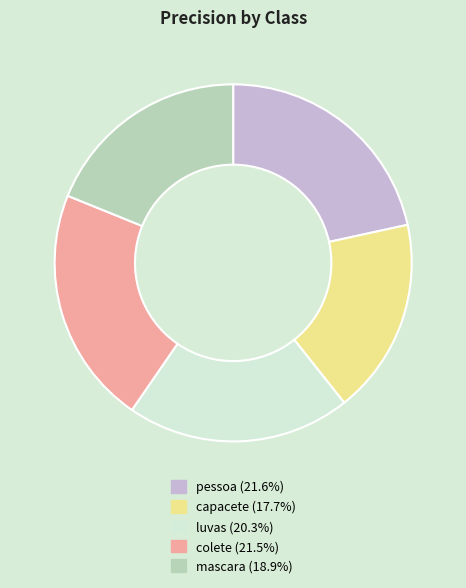

Is it true that capacete is 18% of the pie?

True